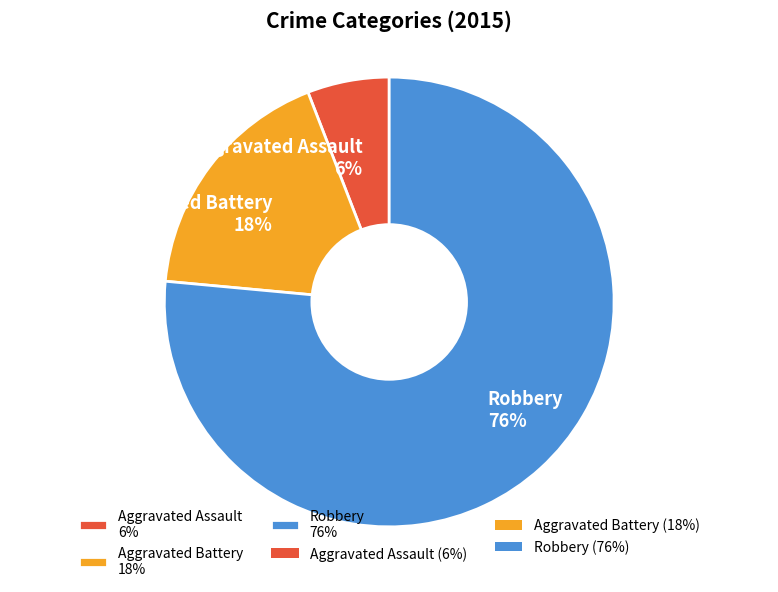

How many slices are in this pie chart?

3